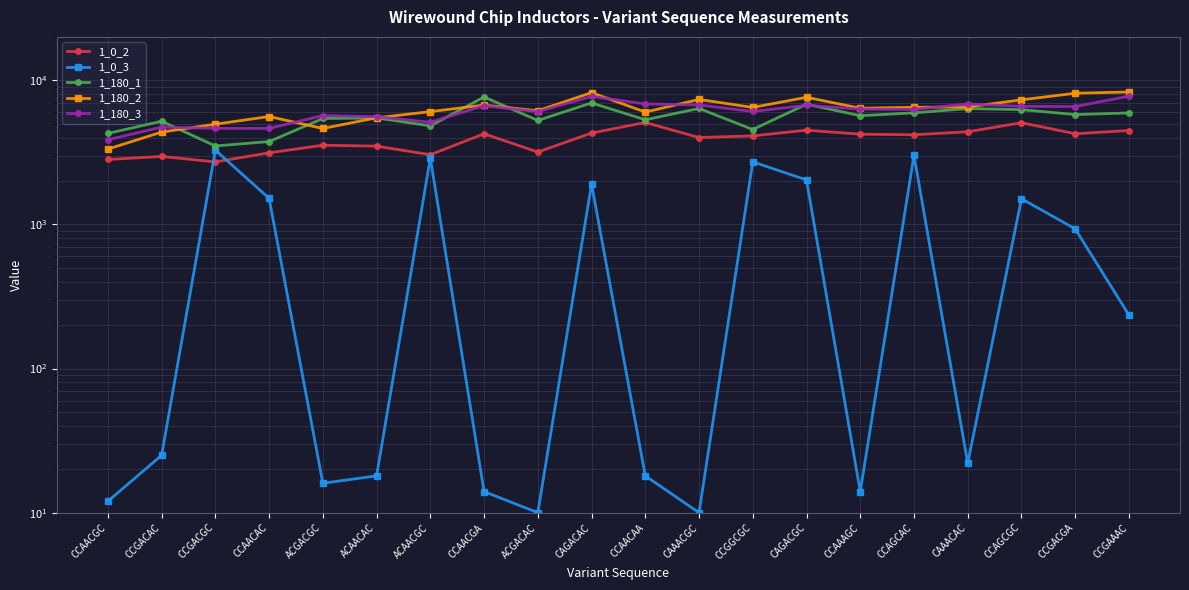

What is the label of the 3rd point from the right?

CCAGCGC